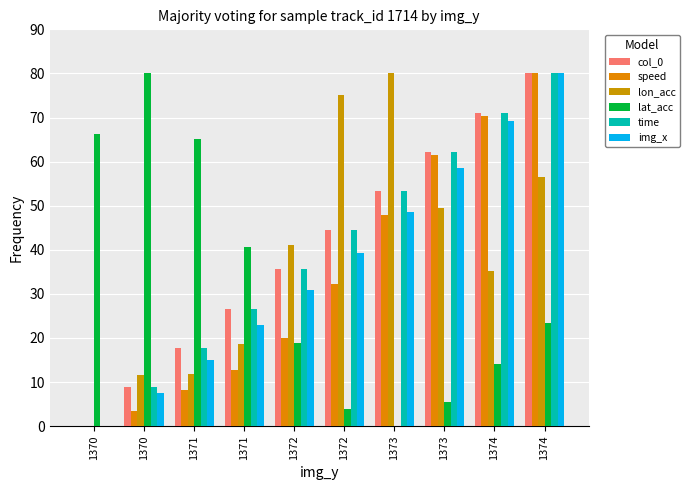

How many values in speed are above zero?

9